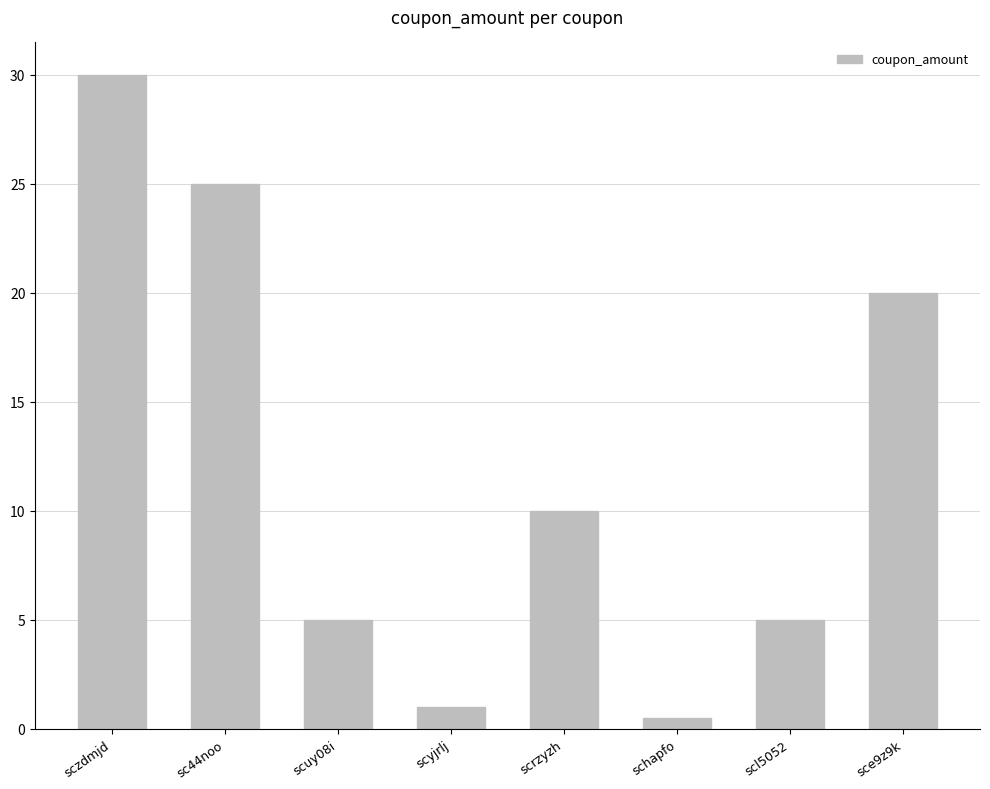

Which has a higher value, scuy08i or schapfo?

scuy08i